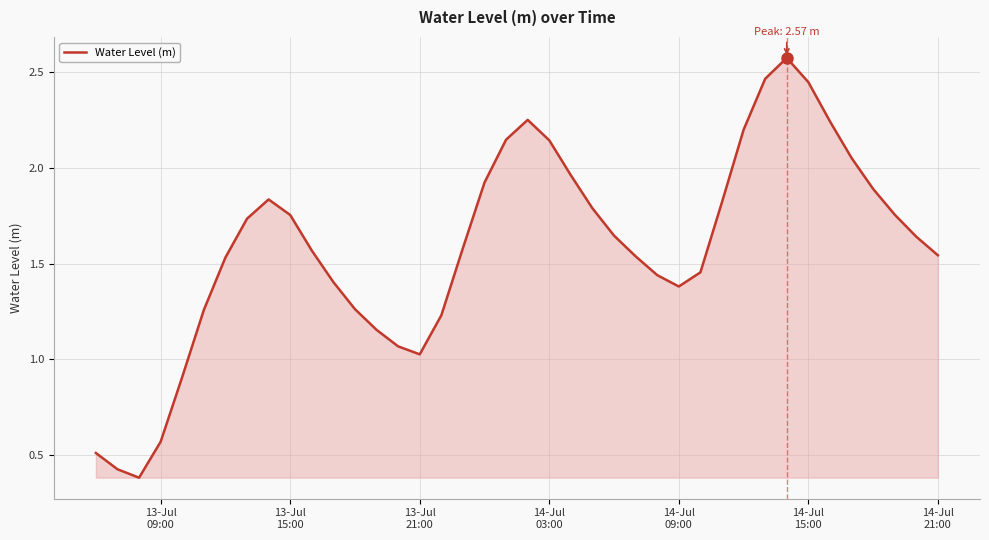

Reading left to right, extract all data points from this chart.

0.5	0.4	0.4	0.6	0.9	1.3	1.5	1.7	1.8	1.8	1.6	1.4	1.3	1.2	1.1	1.0	1.2	1.6	1.9	2.1	2.3	2.1	2.0	1.8	1.6	1.5	1.4	1.4	1.5	1.8	2.2	2.5	2.6	2.4	2.2	2.1	1.9	1.8	1.6	1.5